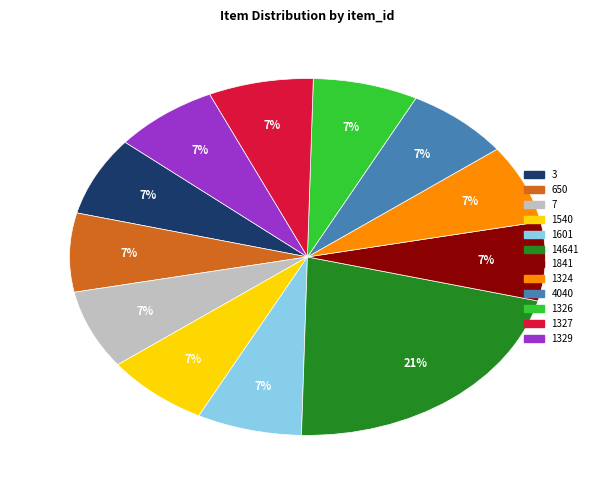

True or false: 14641 accounts for 21% of the total.

True